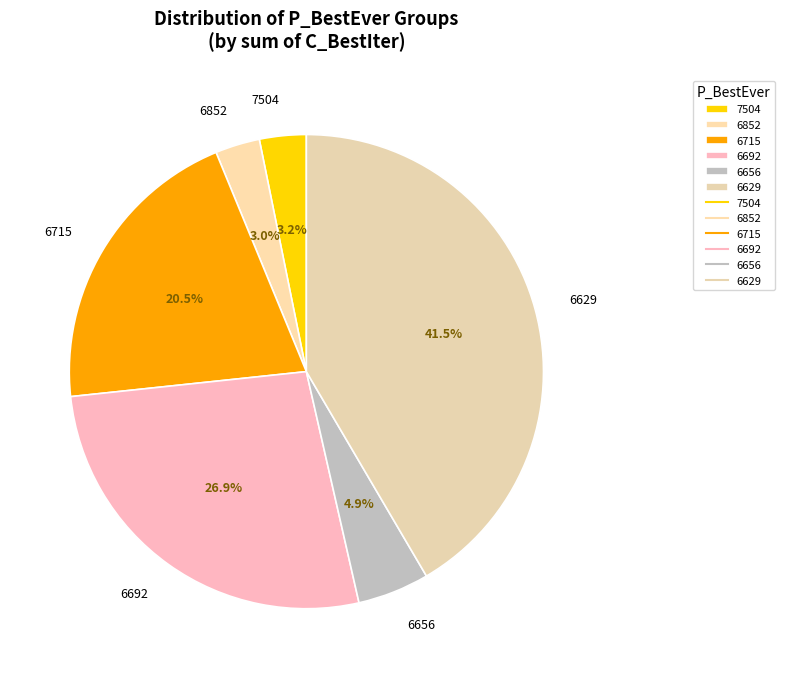

What portion of the pie excludes 6852?

97.0%